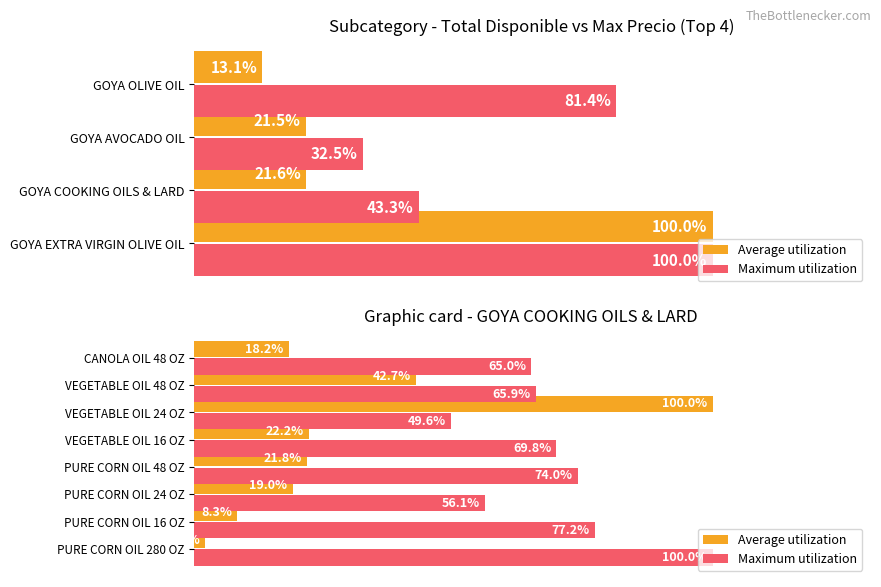

Reading left to right, transcribe all the data shown in this chart.

Average utilization: 2.1	8.3	19.0	21.8	22.2	100.0	42.7	18.2
Maximum utilization: 100.0	77.2	56.1	74.0	69.8	49.6	65.9	65.0